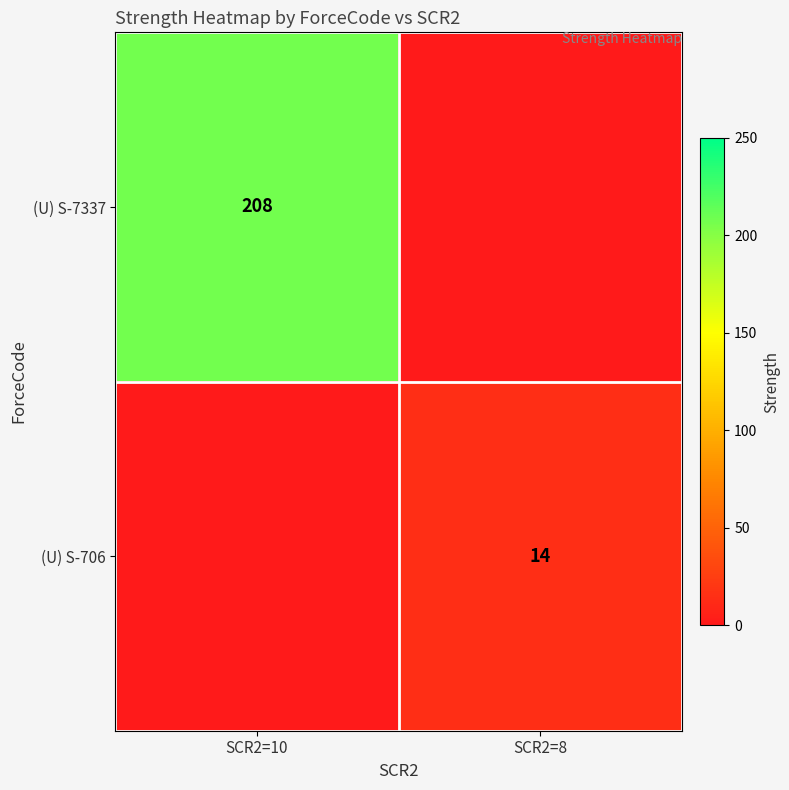

The (U) S-7337 series shows 208 at SCR2=10. True or false?

True